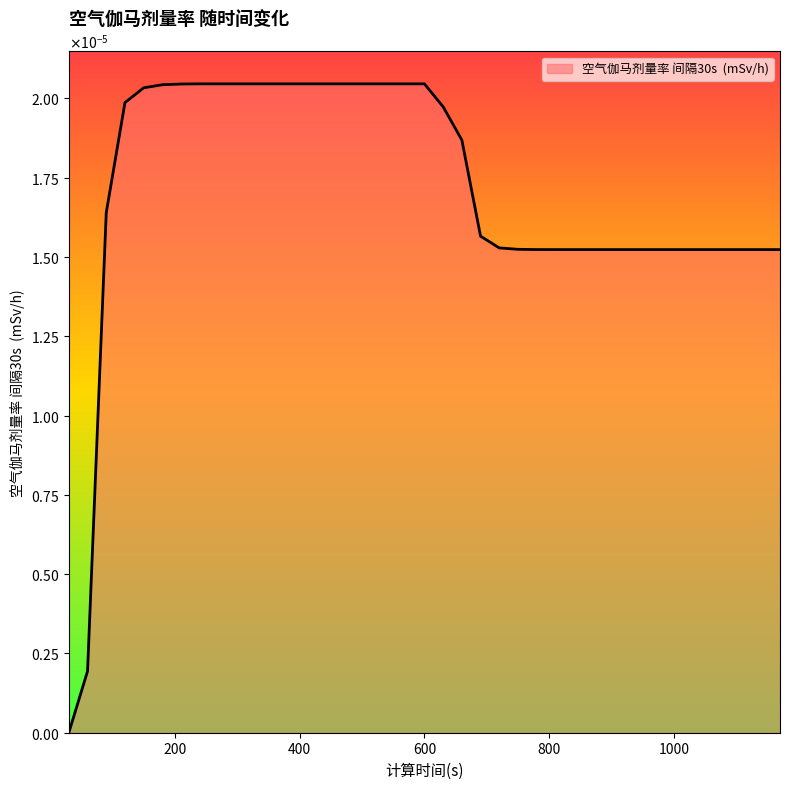

Rank the categories by value from highest to lowest.

240, 270, 300, 330, 360, 390, 420, 450, 480, 510, 540, 570, 600, 210, 180, 150, 120, 630, 660, 90, 690, 720, 750, 780, 810, 840, 870, 900, 930, 960, 990, 1020, 1050, 1080, 1110, 1140, 1170, 60, 30